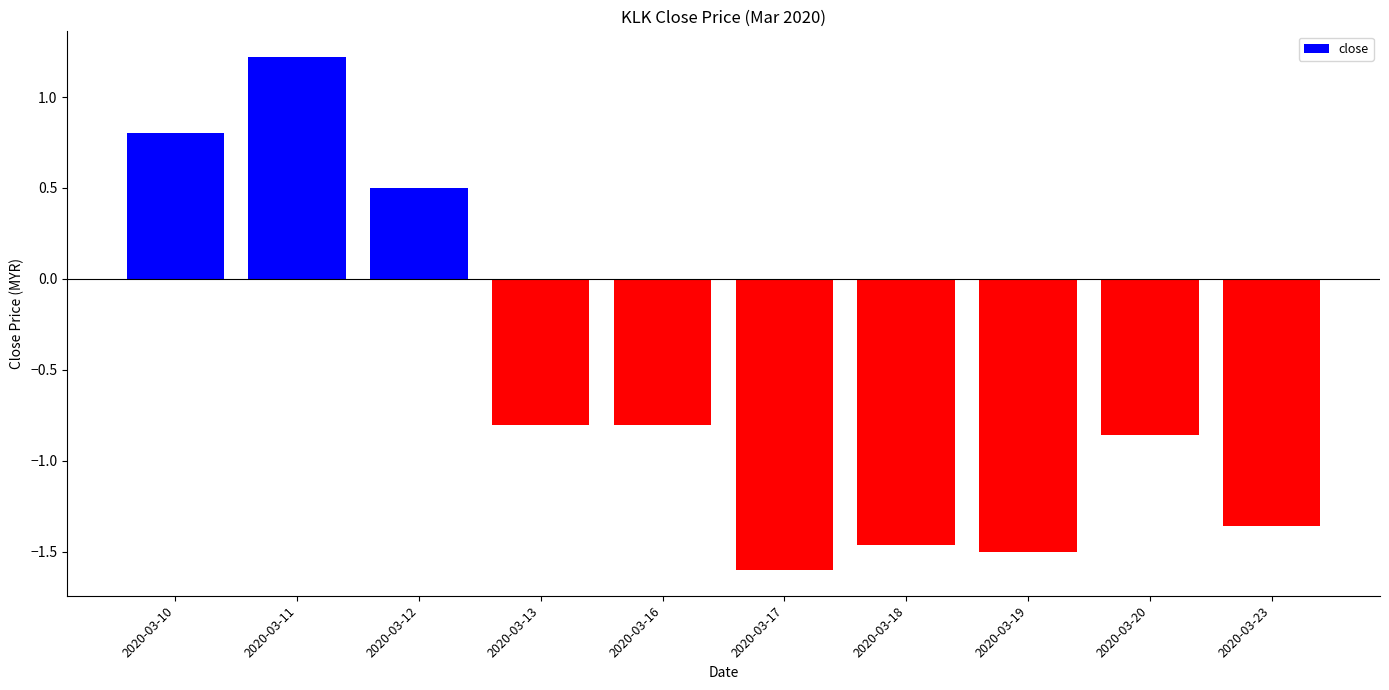

Is it true that the value at 2020-03-19 is -2.1?

False